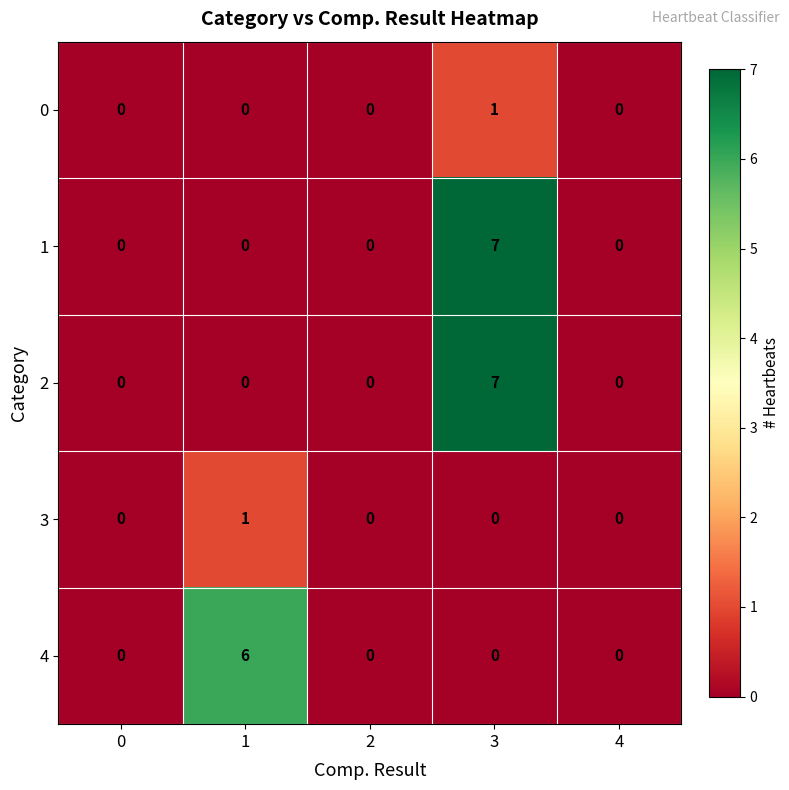

At which category is the sum across all series the highest?

3